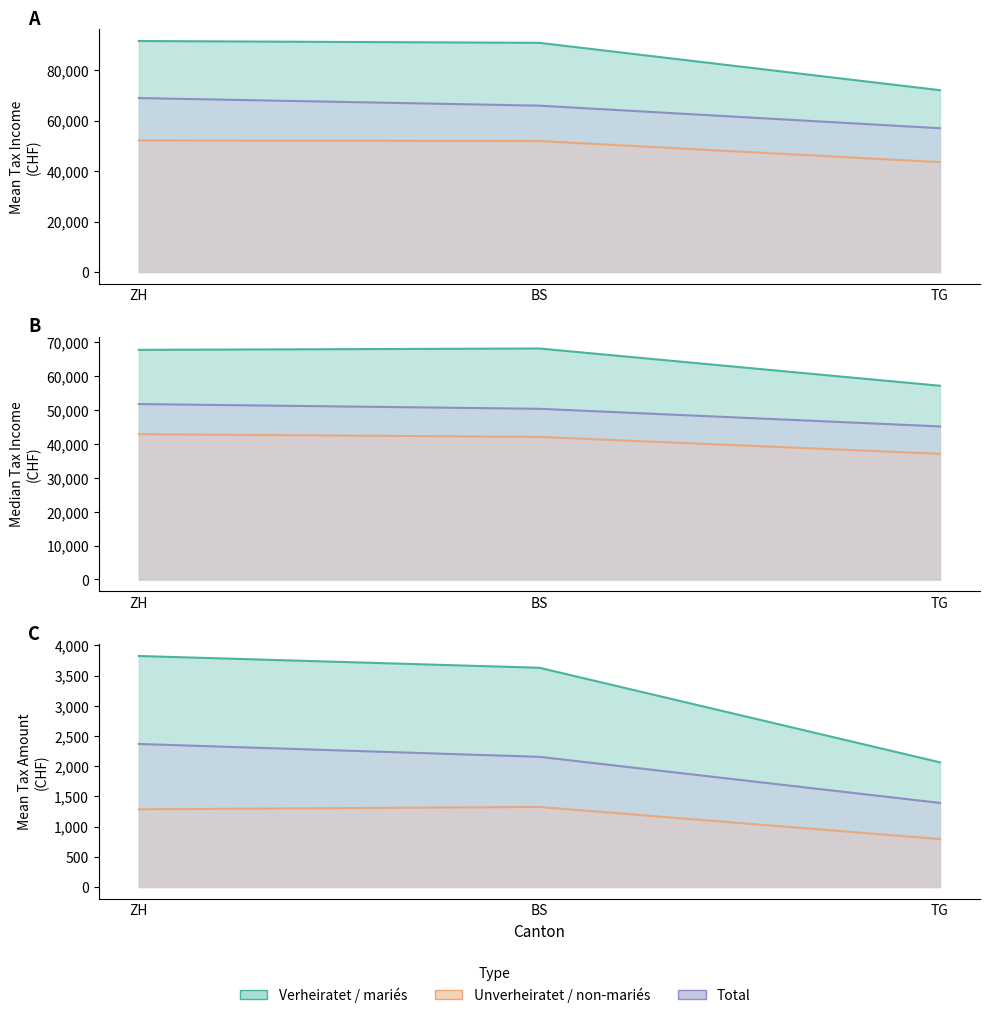

Count the mean_stbetr values in the range 2064 to 3825.

3